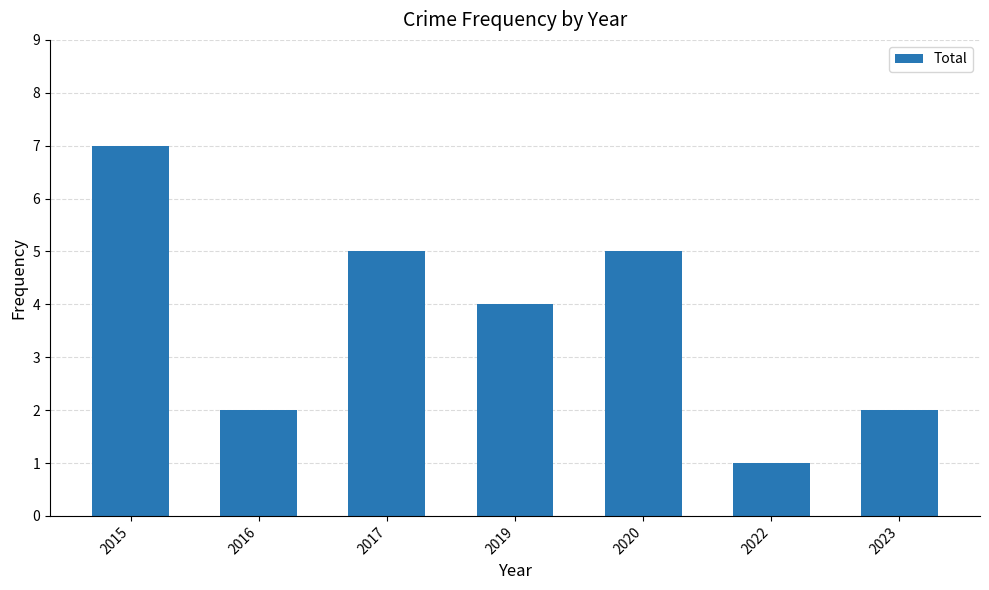

The chart shows a value of 1 at 2022. True or false?

True